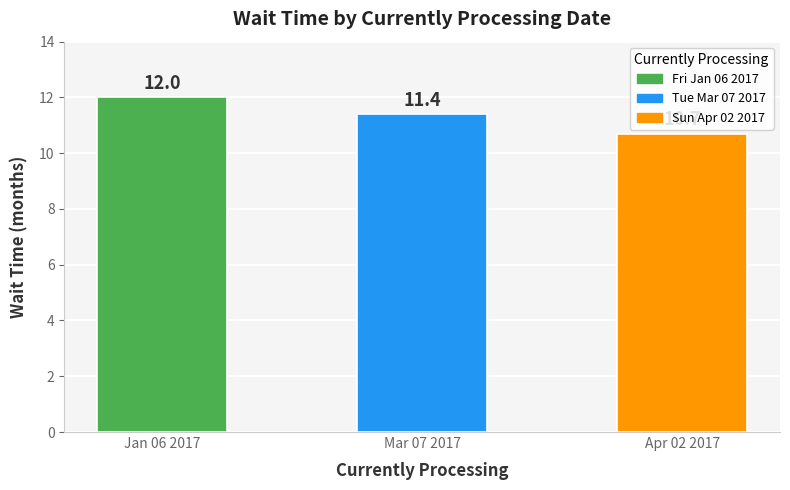

List the labels in order of value, smallest first.

Apr 02 2017, Mar 07 2017, Jan 06 2017